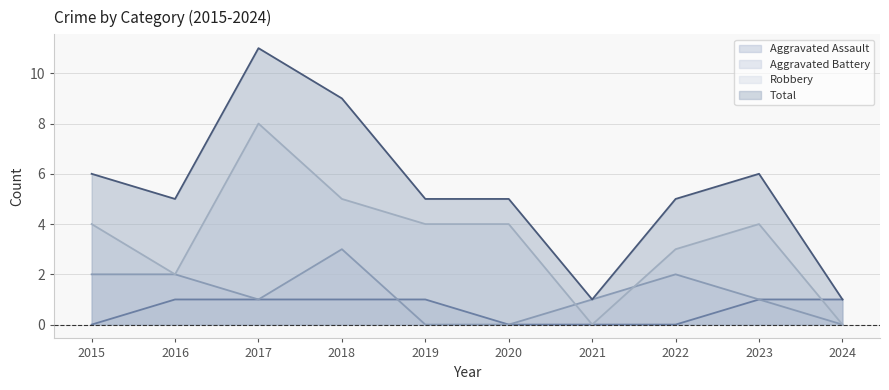

Is it true that Robbery equals 5 at 2018?

True